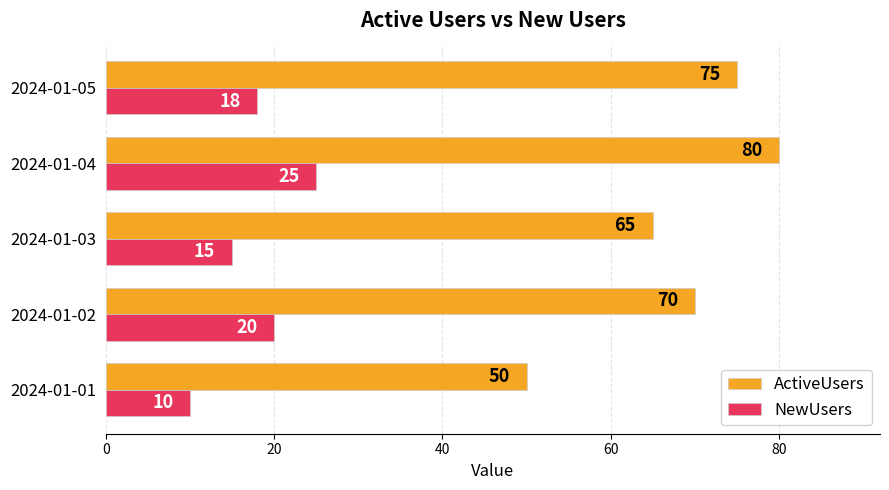

What are all the series names shown in the legend?

ActiveUsers, NewUsers